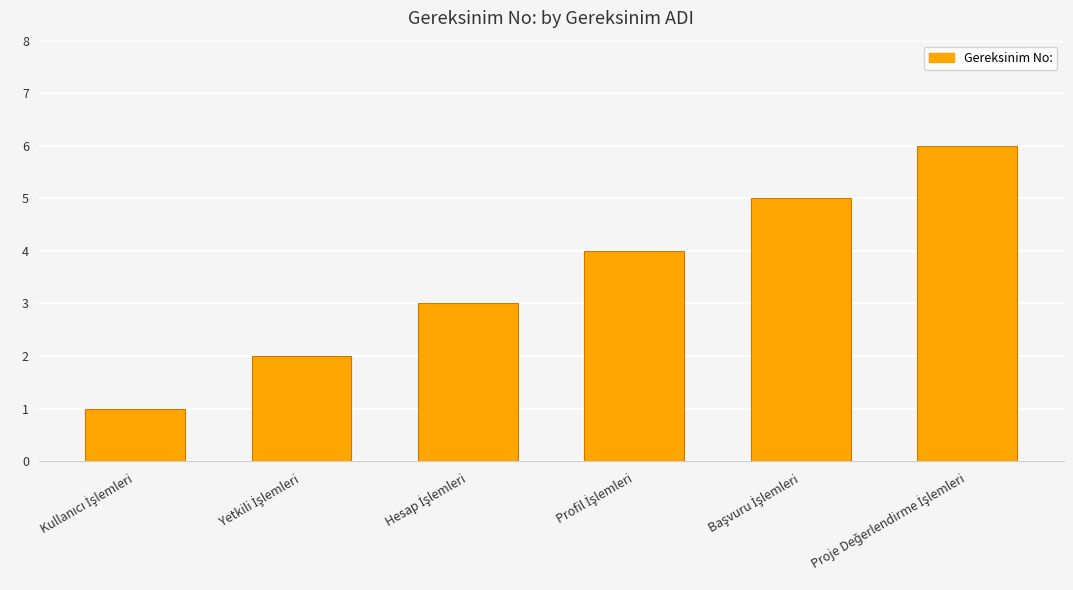

What is the value of the 2nd bar from the left?

2